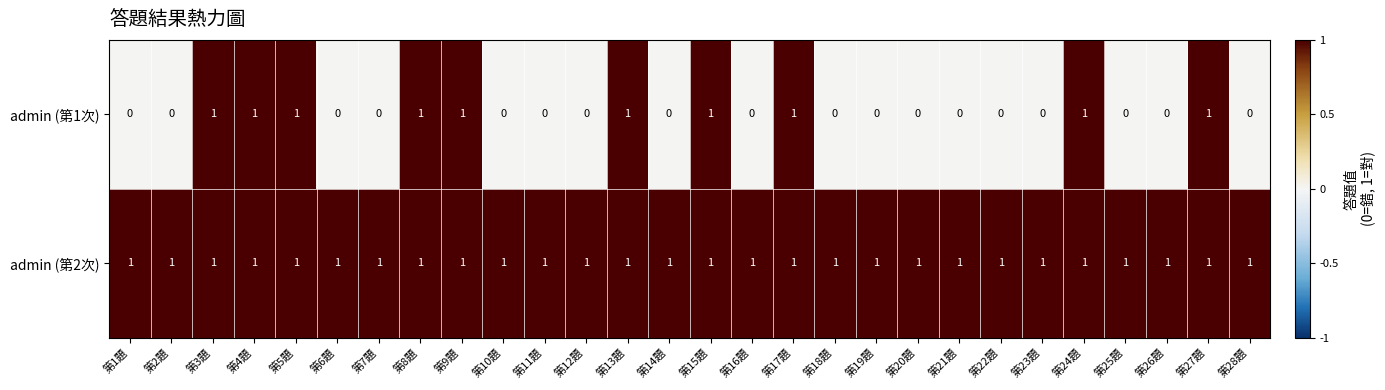

At 第20題, list the series in order from smallest to largest.

admin (第1次), admin (第2次)